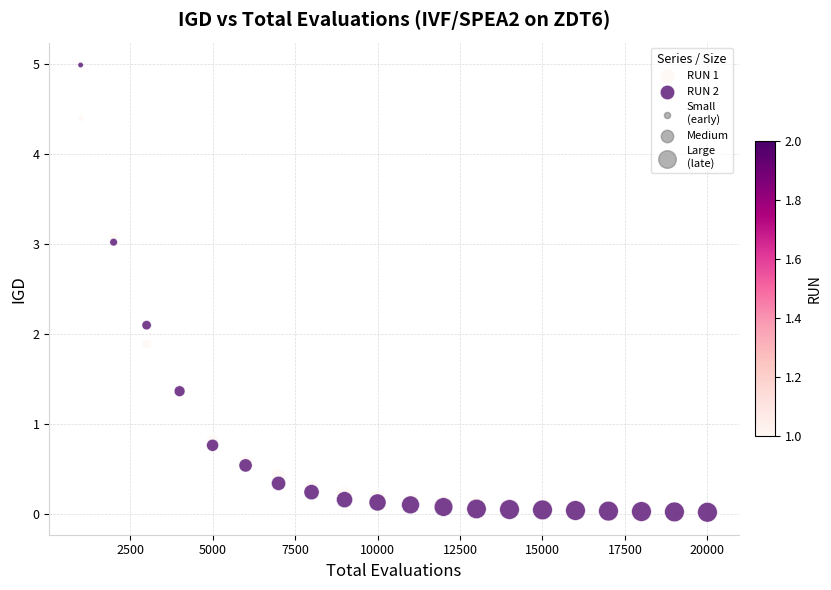

Which series has the largest Y range (max minus min)?

RUN 2